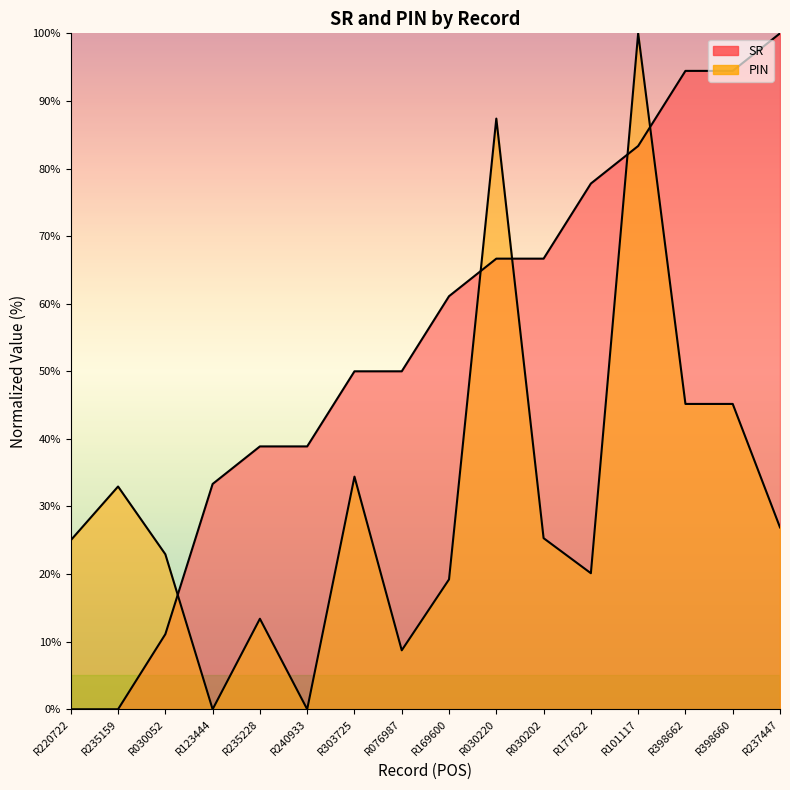

Reading left to right, extract all data points from this chart.

SR: R220722=0.0	R235159=0.0	R030052=11.1	R123444=33.3	R235228=38.9	R240933=38.9	R303725=50.0	R076987=50.0	R169600=61.1	R030220=66.7	R030202=66.7	R177622=77.8	R101117=83.3	R398662=94.4	R398660=94.4	R237447=100.0
PIN: R220722=25.0	R235159=33.0	R030052=22.9	R123444=0.0	R235228=13.4	R240933=0.0	R303725=34.4	R076987=8.7	R169600=19.2	R030220=87.4	R030202=25.3	R177622=20.1	R101117=100.0	R398662=45.2	R398660=45.2	R237447=26.9